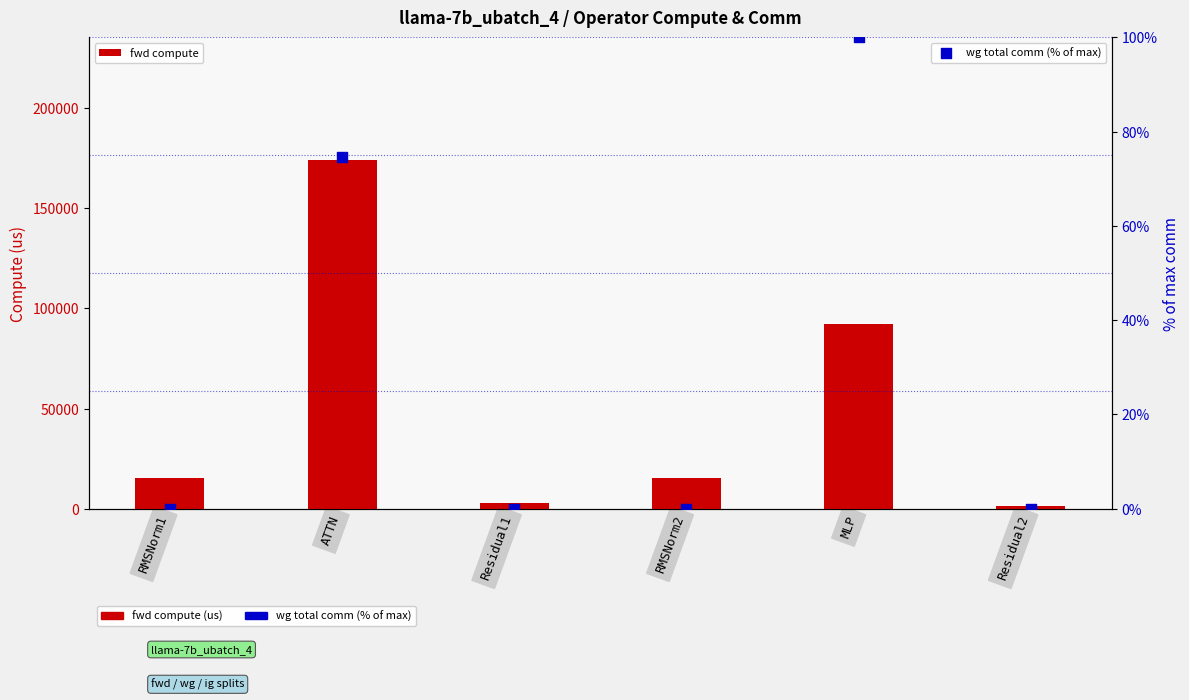

Which series reaches the maximum Y coordinate?

fwd compute